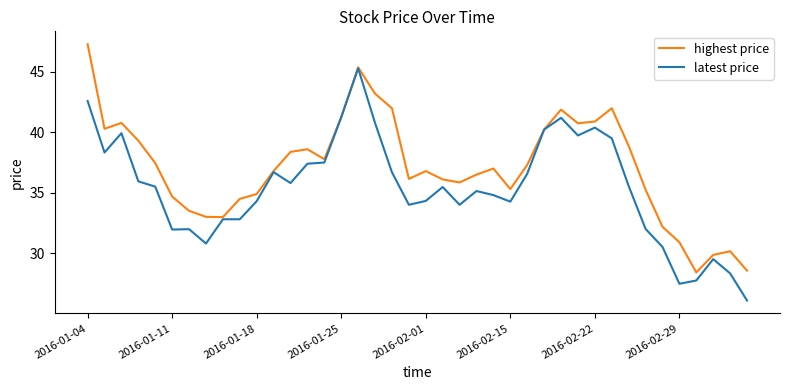

Rank the series by their maximum value, from lowest to highest.

latest price, highest price